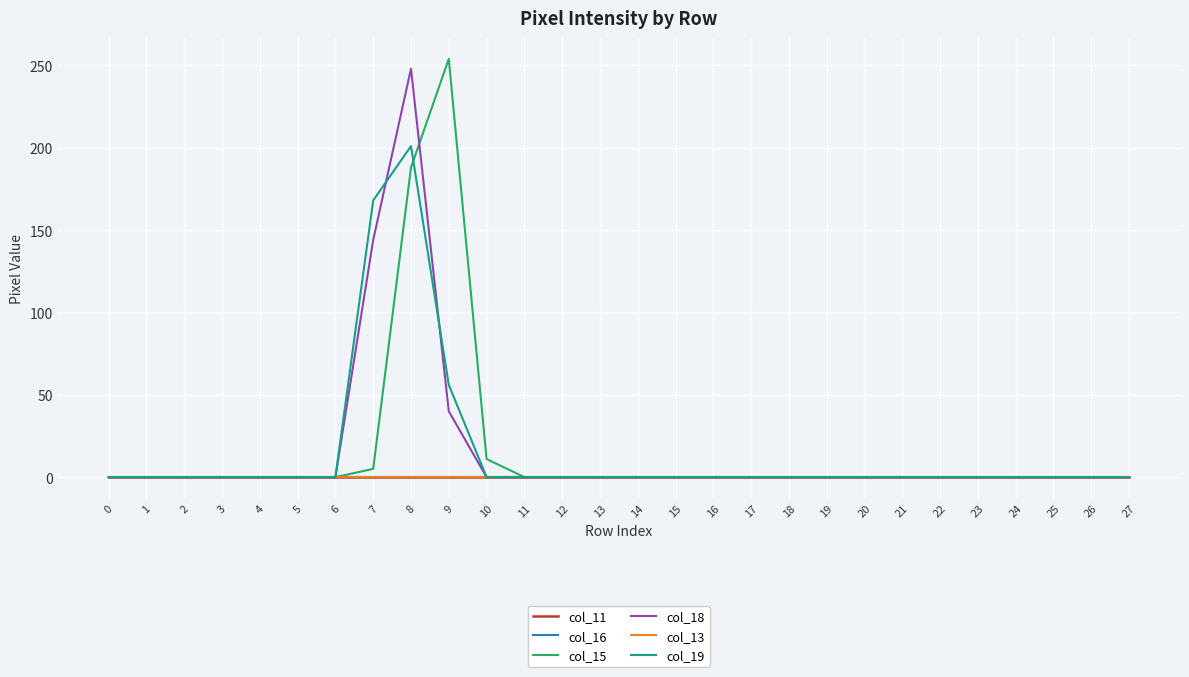

The col_15 series shows 0 at 5. True or false?

True